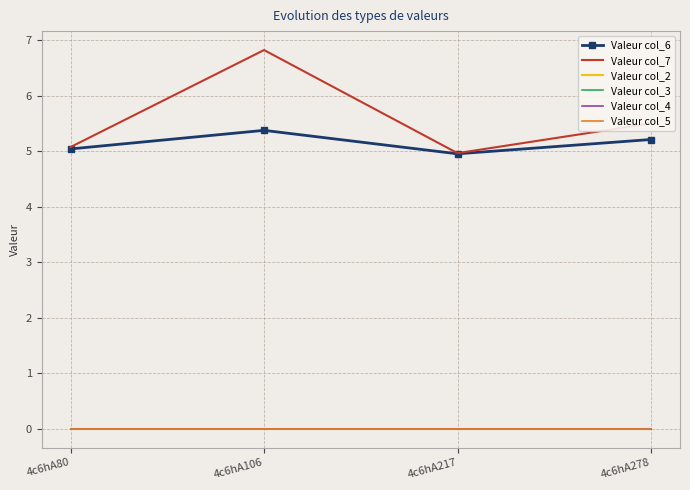

True or false: Valeur col_5 and Valeur col_6 intersect in this chart.

False